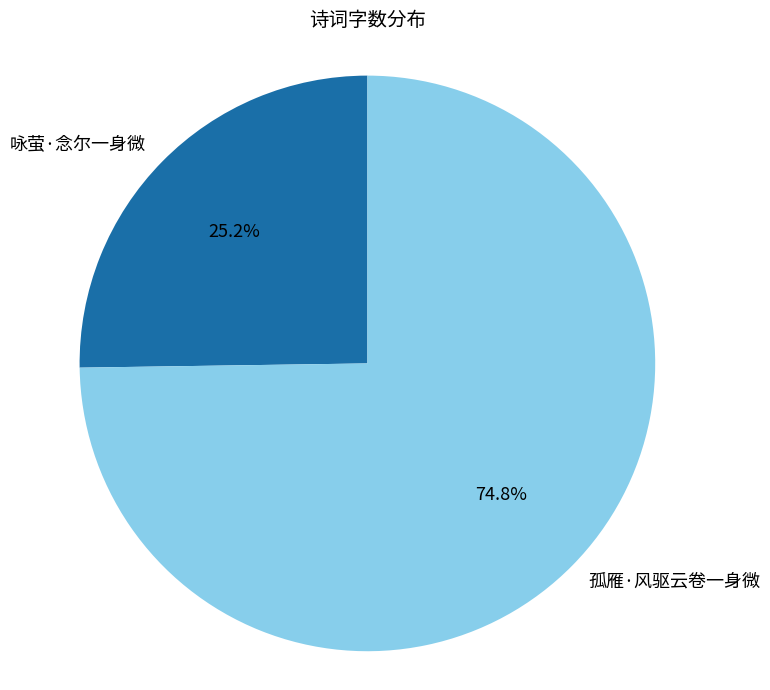

Combined, do 孤雁·风驱云卷一身微 and 咏萤·念尔一身微 account for over 50%?

Yes